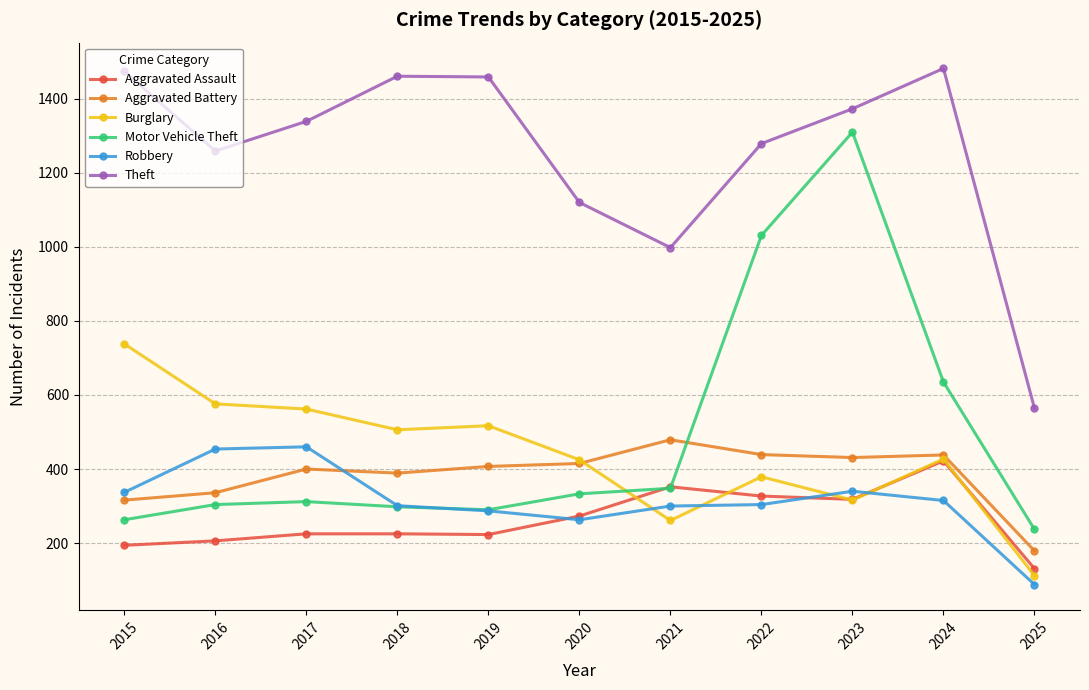

True or false: Burglary has more than 0 interior local peaks.

True